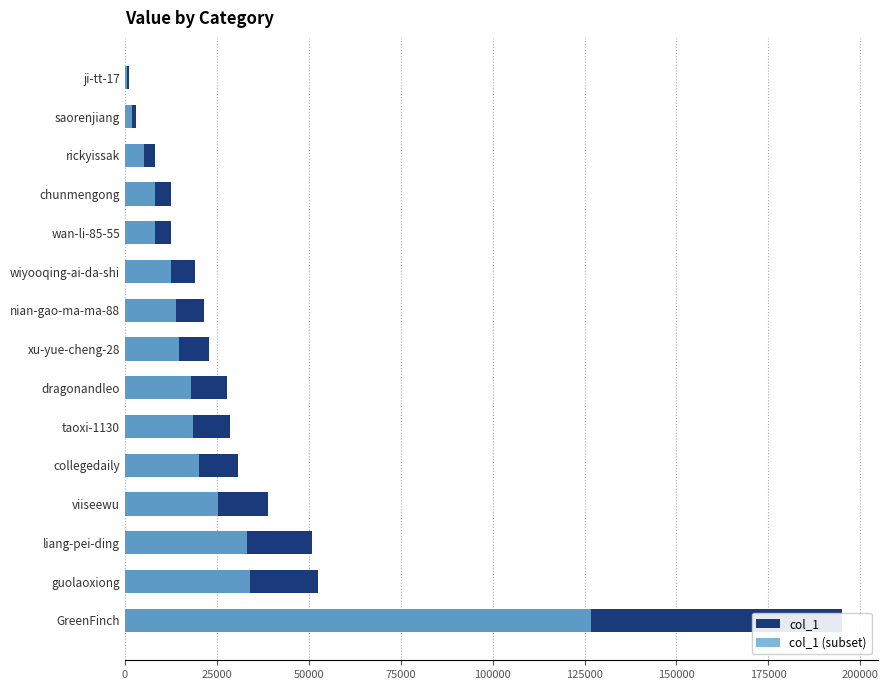

What position from the right is 13?

2